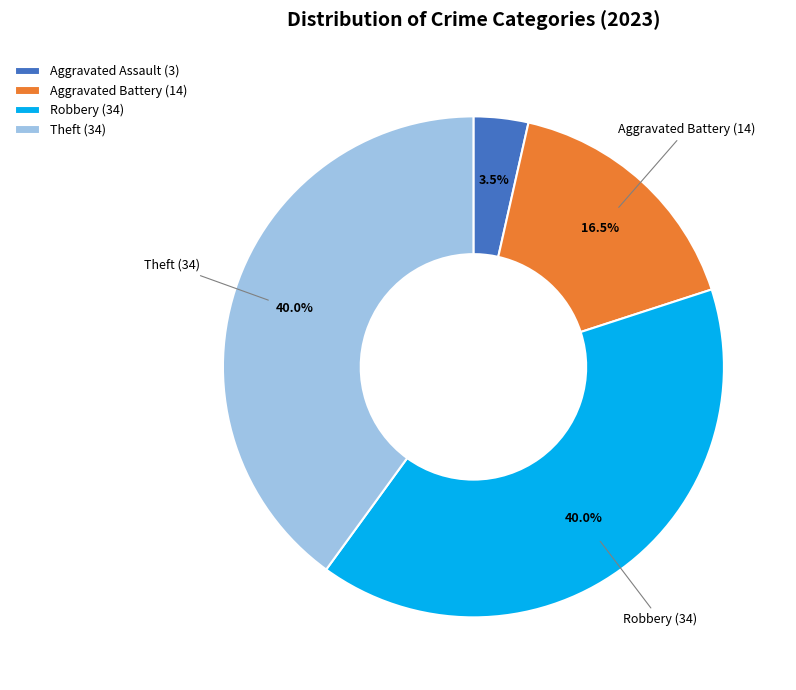

Does Robbery (34) represent more than half of the total?

No